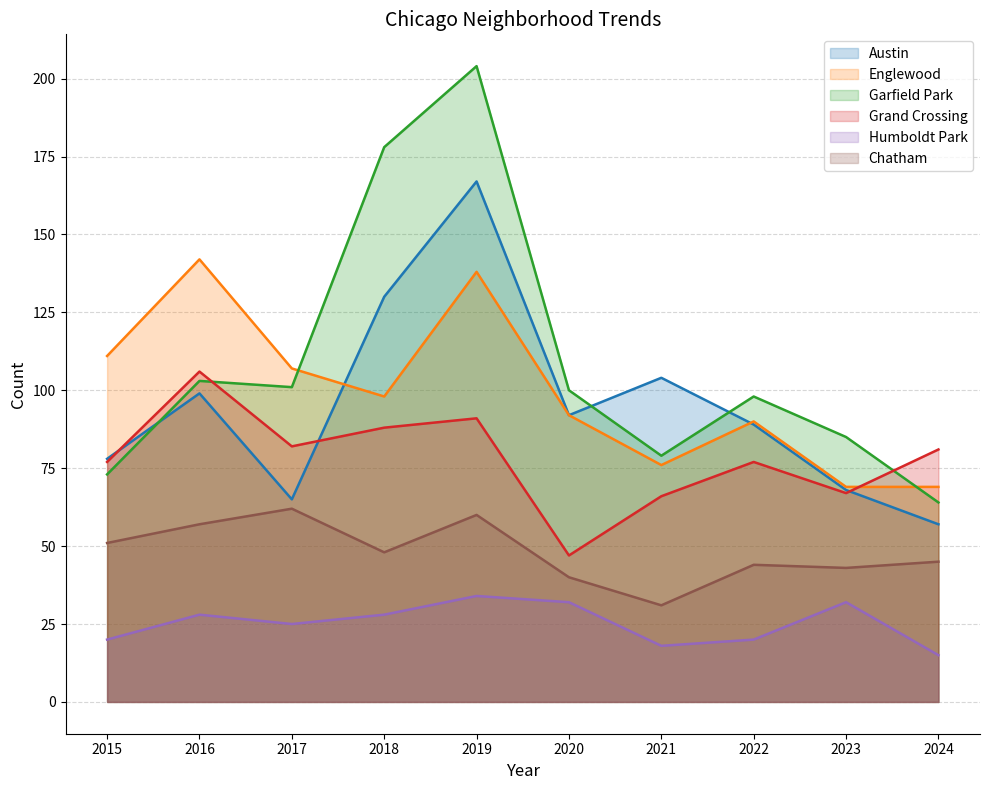

Which category has the highest value across all series?

2019